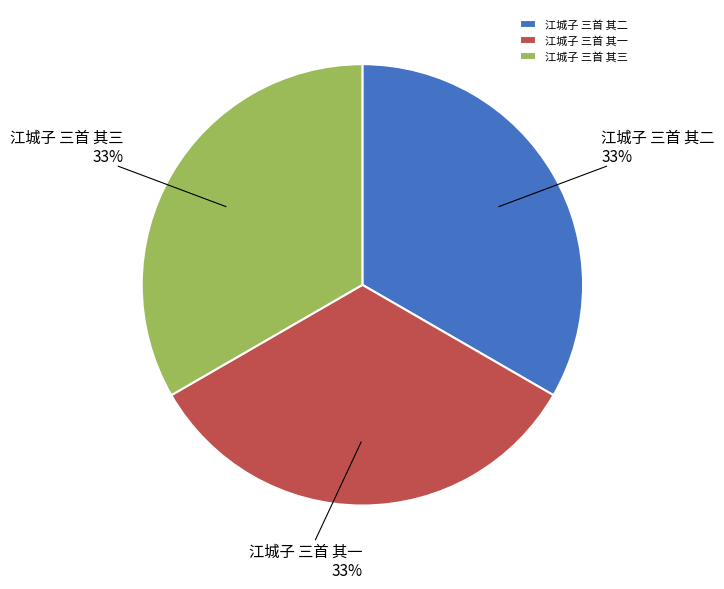

What percentage is the 江城子 三首 其三 slice, to the nearest percent?

33%